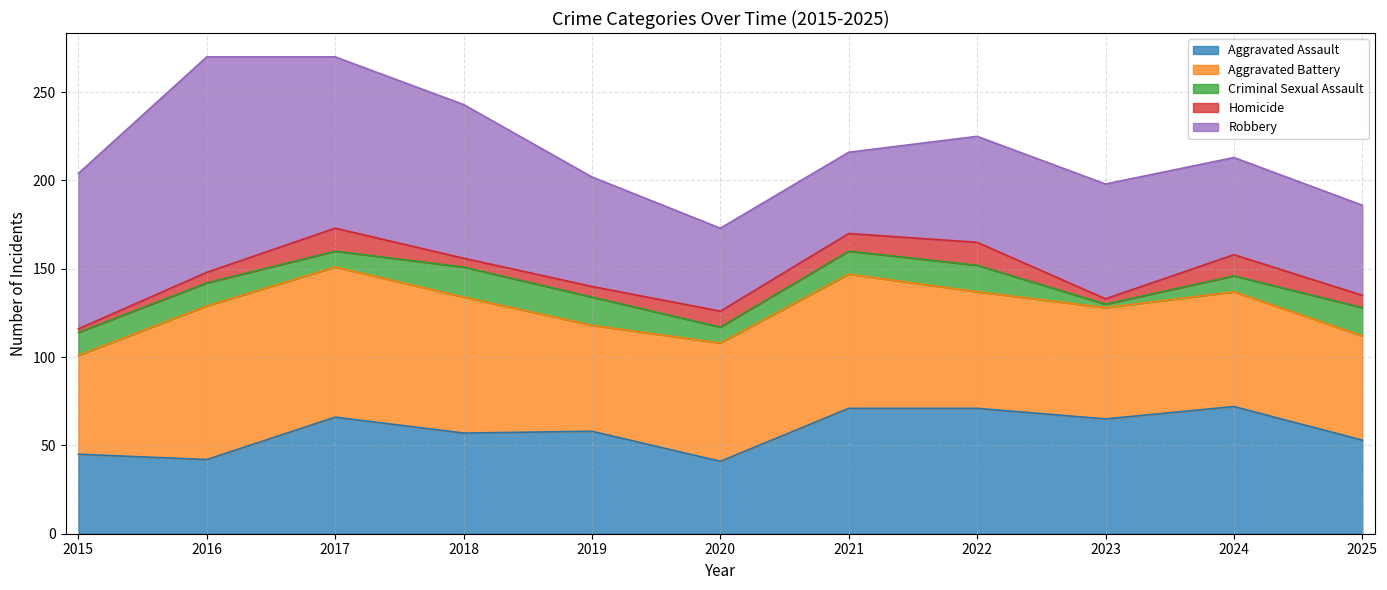

Which series has the widest spread of values?

Robbery